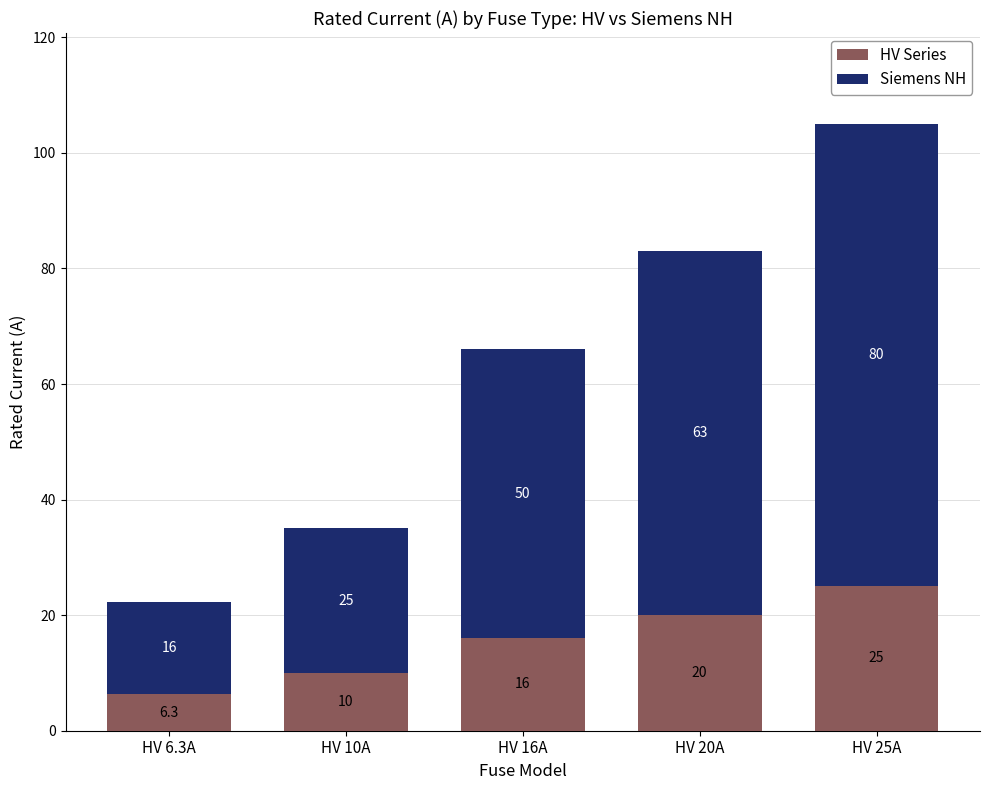

Reading left to right, transcribe the values for HV Series.

6.3	10.0	16.0	20.0	25.0